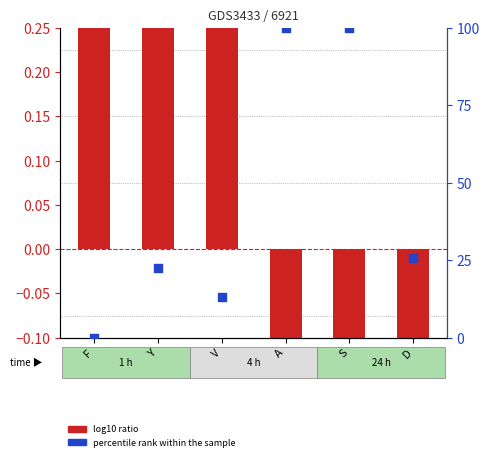

Which series reaches the maximum Y coordinate?

percentile rank within the sample